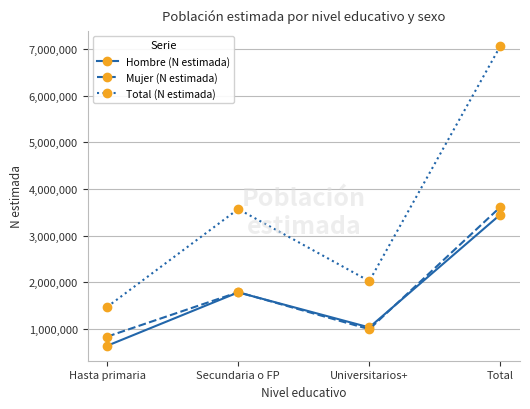

What is the sum of the Hombre (N estimada) values at Total and Hasta primaria?

4087154